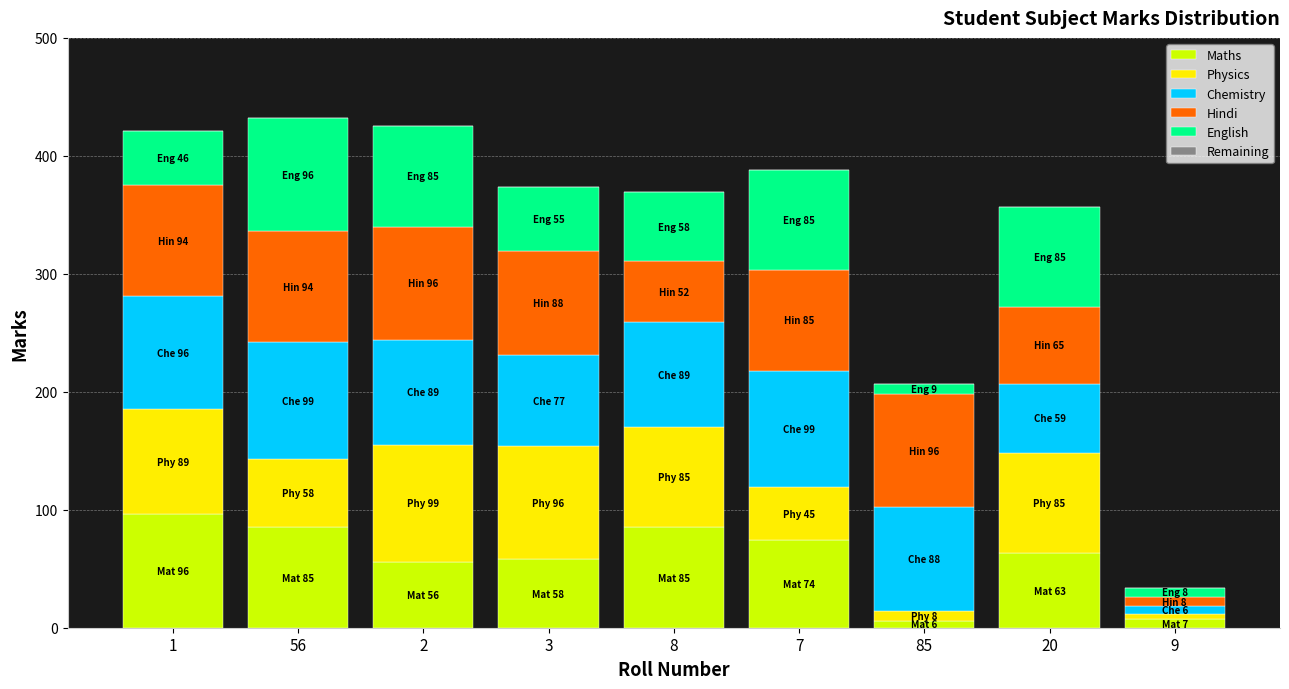

The value of Maths at 8 is 51. True or false?

False